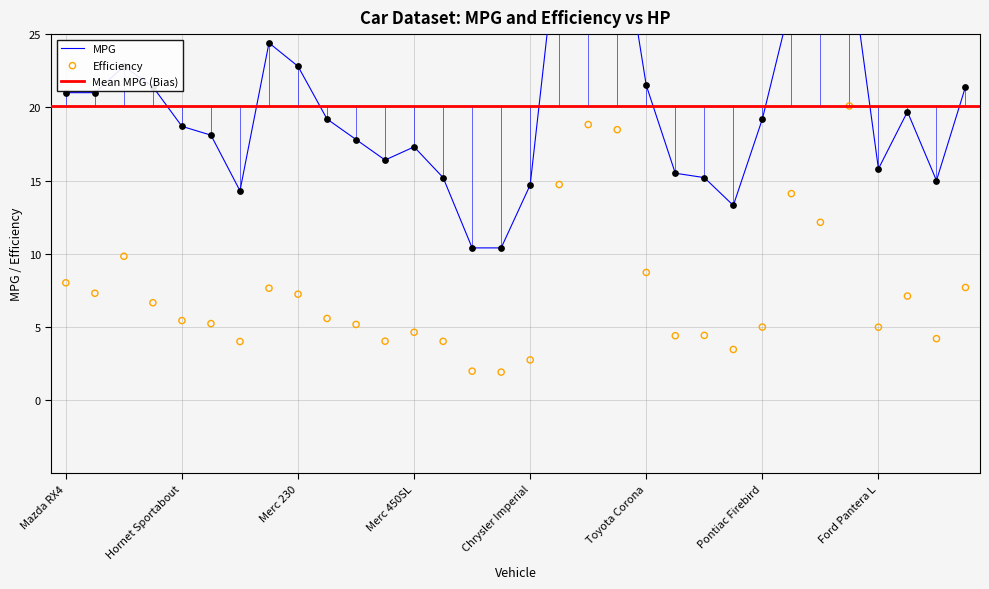

Is the value of mpg at Ford Pantera L greater than the value of efficiency at Honda Civic?

No